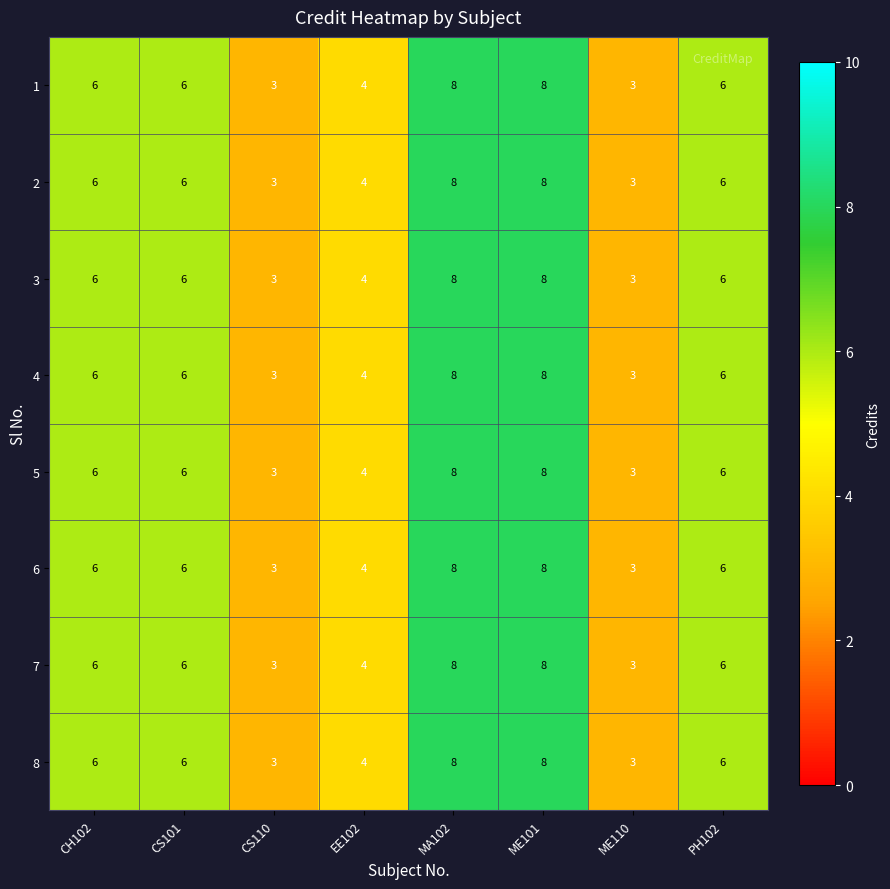

What is the difference between the 4 values at CH102 and CS110?

3